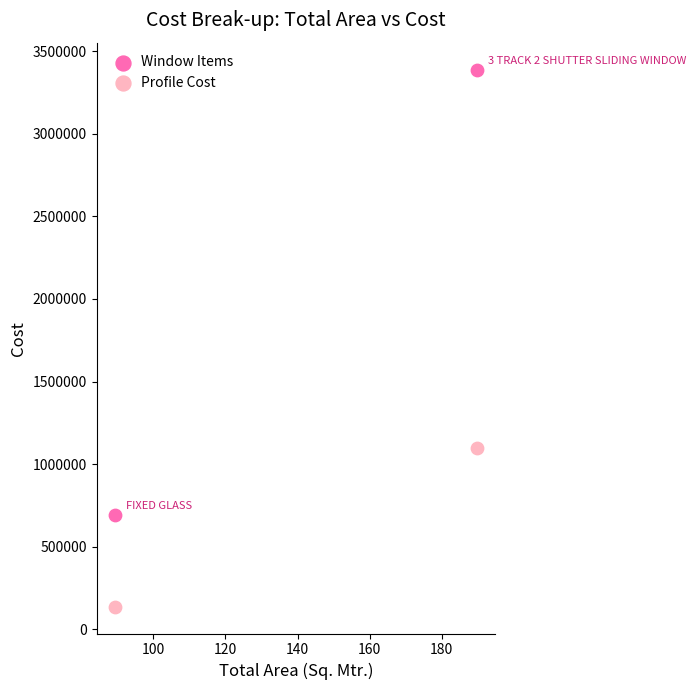

Across all data points, what is the range of X values (max minus min)?

100.5